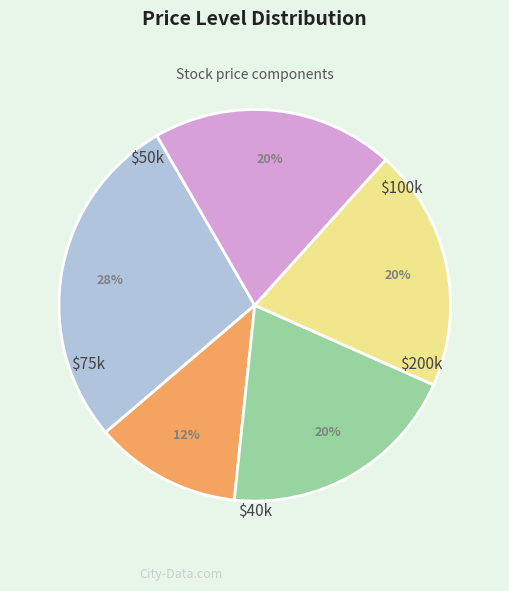

Count the number of slices in the pie.

5